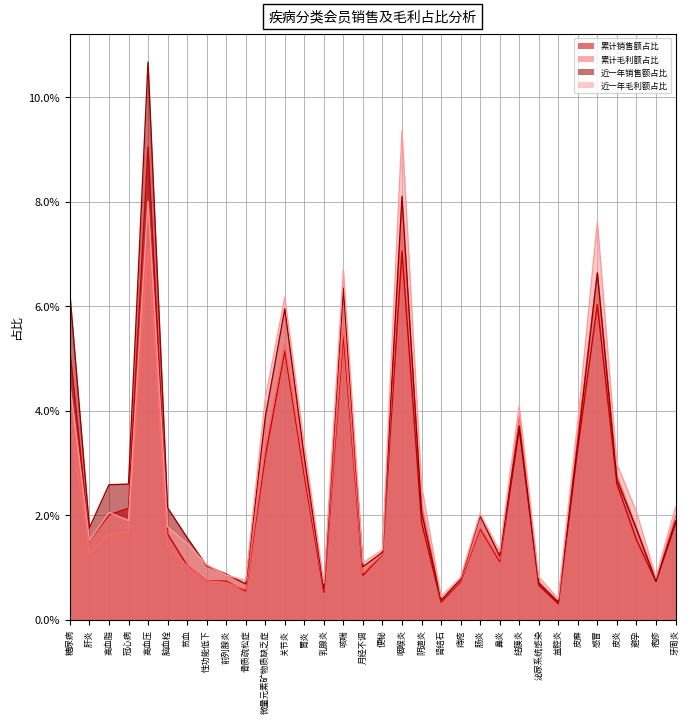

True or false: 累计销售额占比 has more than 0 interior local peaks.

True